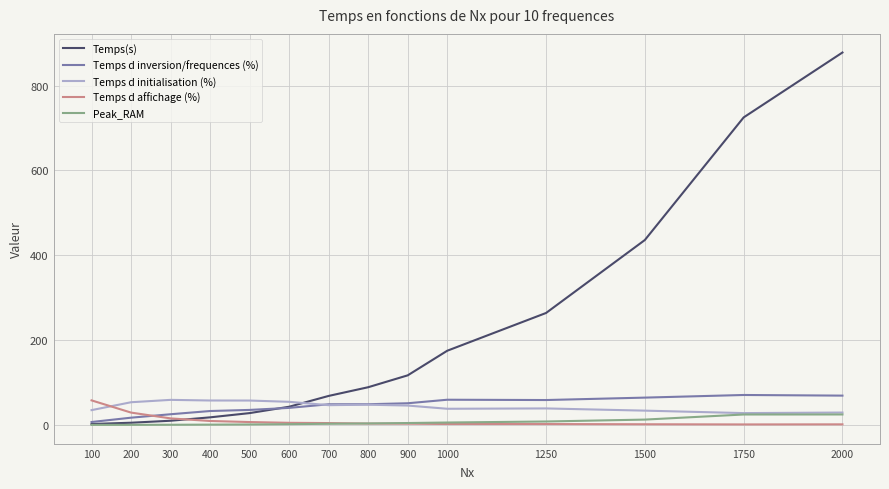

At which category is the sum across all series the highest?

2000